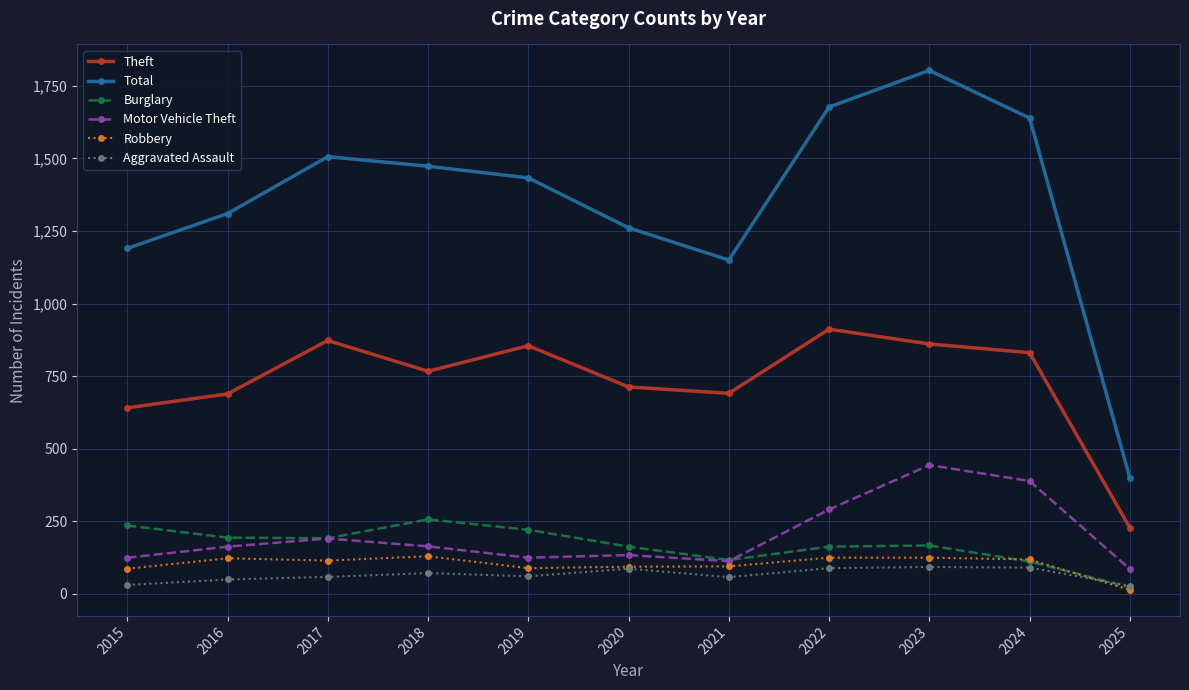

True or false: Motor Vehicle Theft and Robbery cross at least once.

False